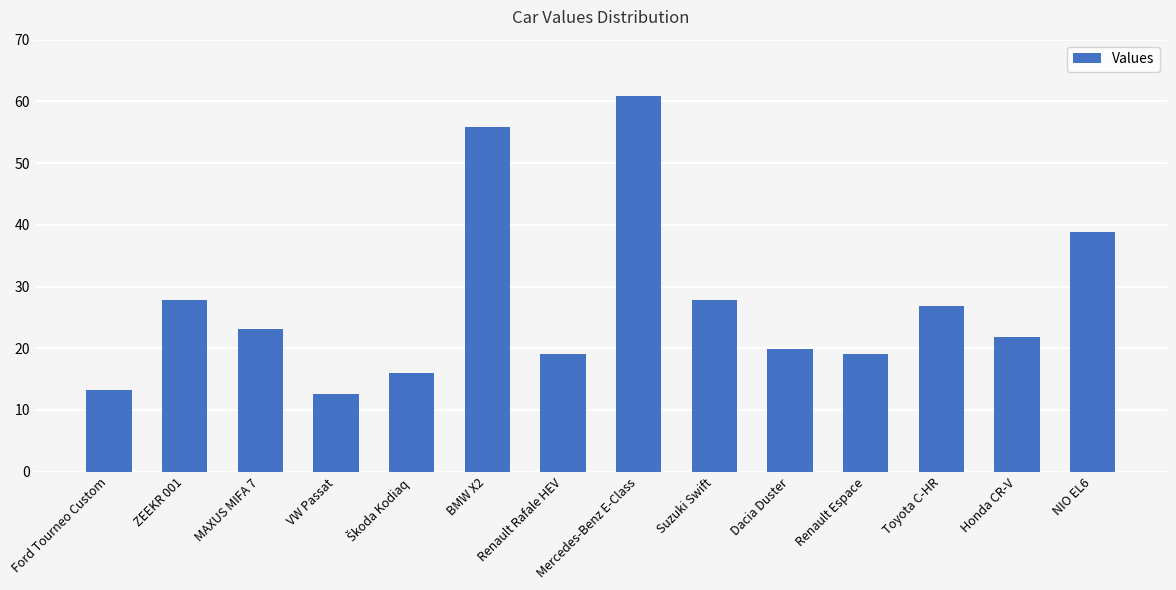

Is it true that the value at BMW X2 is 55.8?

True